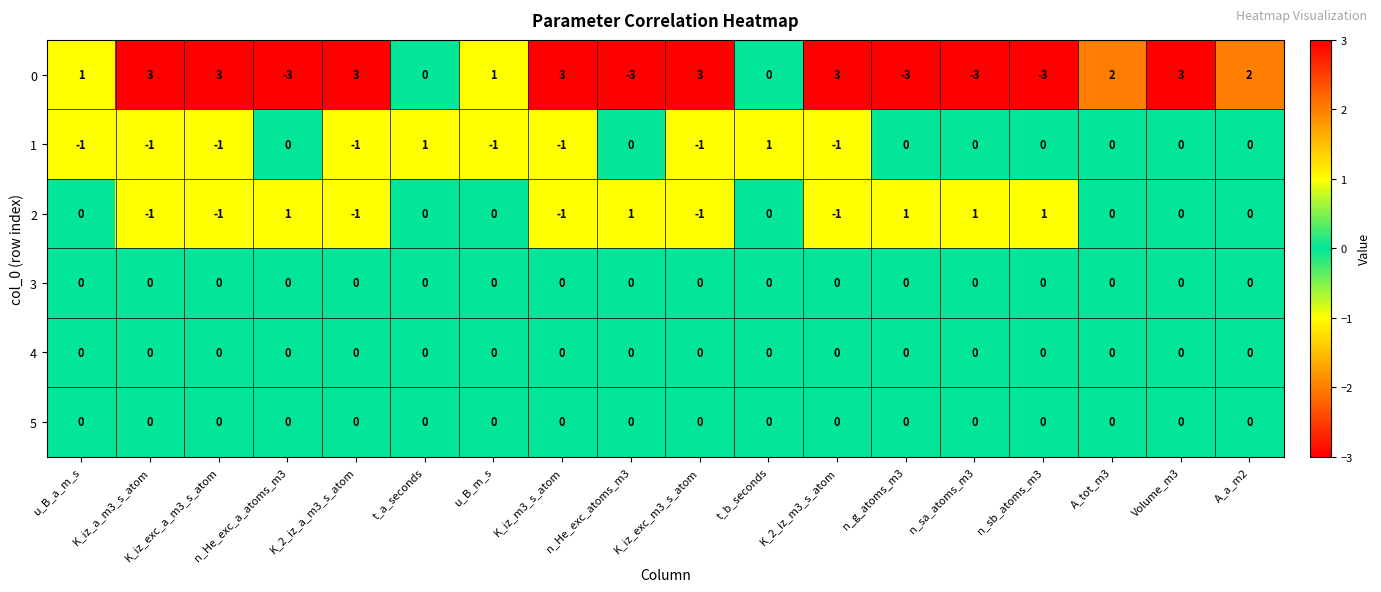

What is the sum of all 0 values?

12